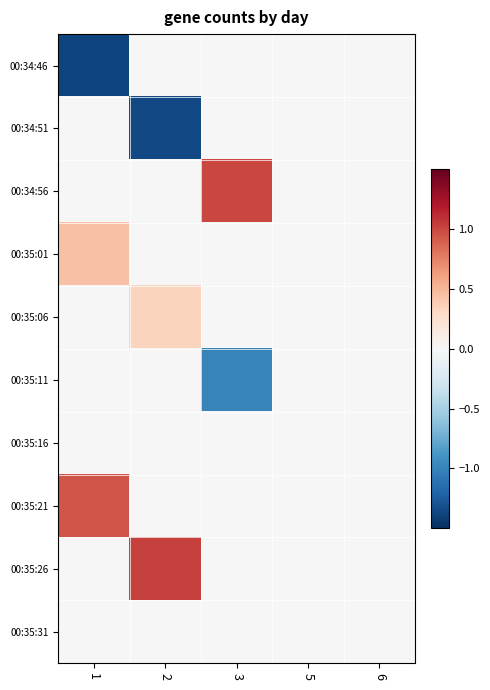

Which has a higher value, 6 or 5?

6